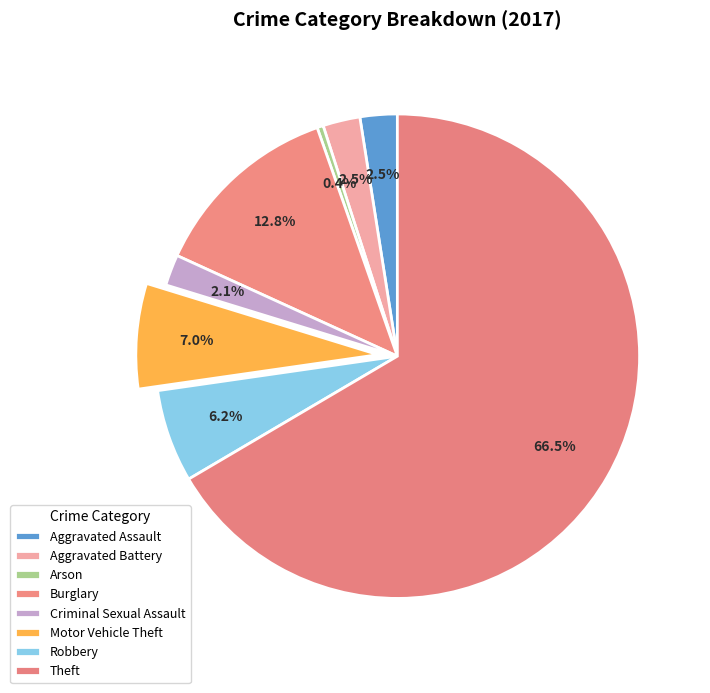

Is it true that Theft is 60% of the pie?

False